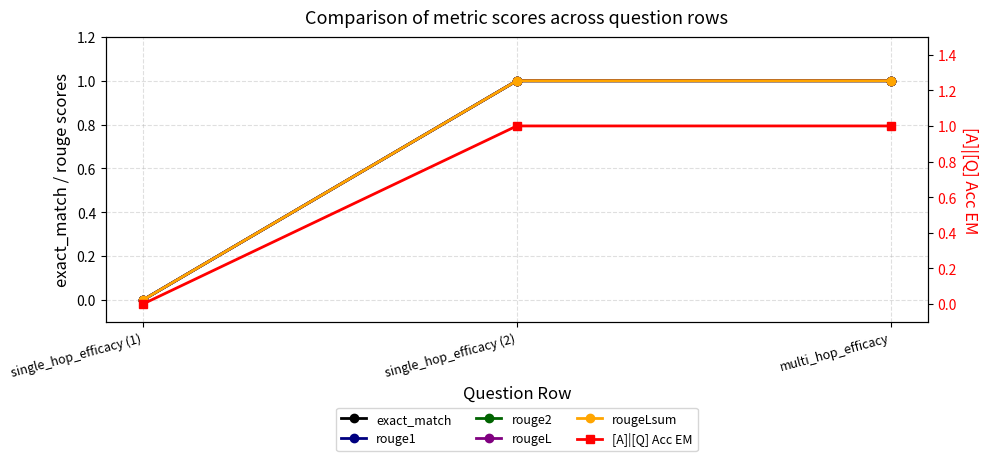

The value of [A]|[Q] Acc EM at single_hop_efficacy (1) is 0. True or false?

True